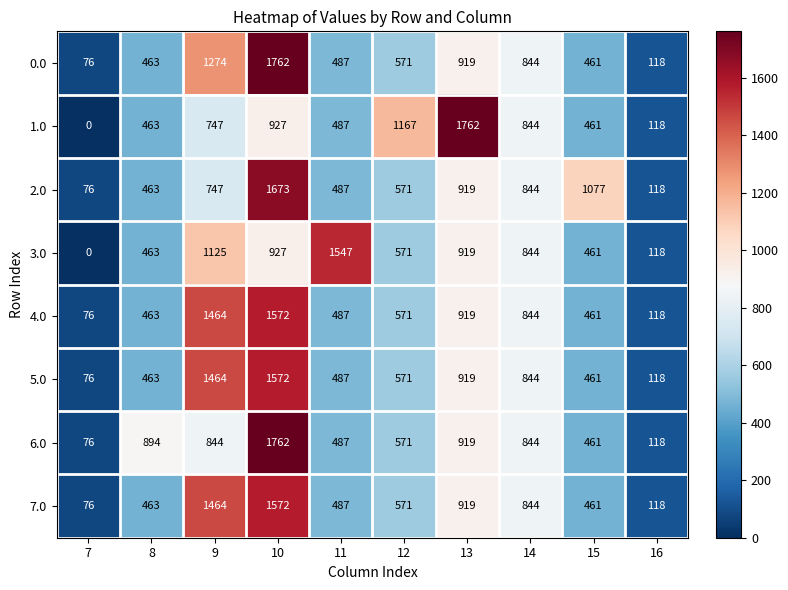

At which label does 5.0 first exceed 571?

9